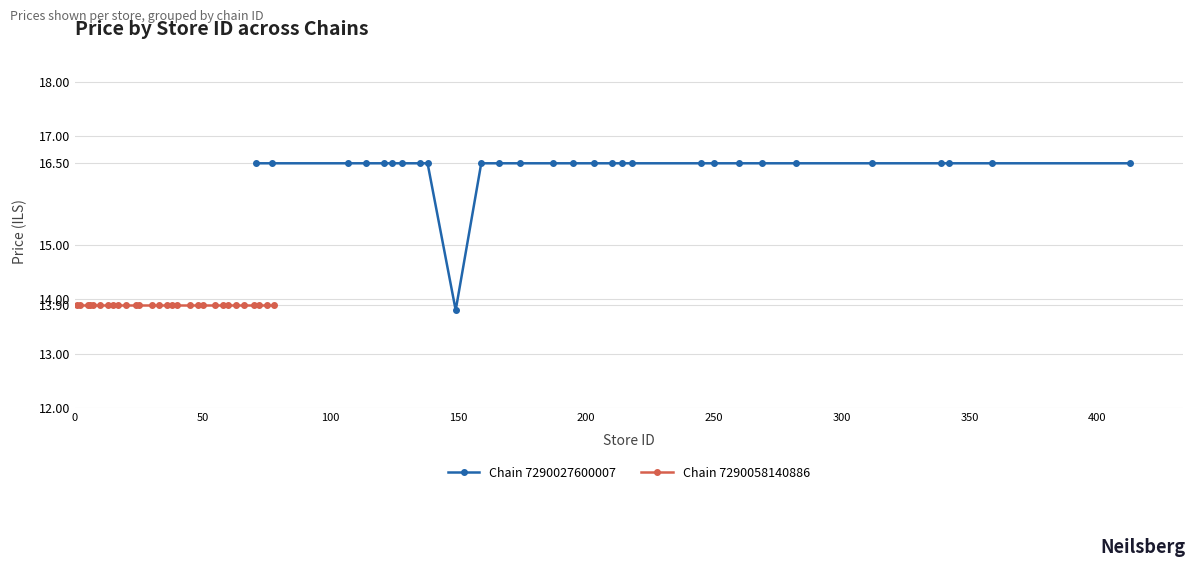

What is the lowest value of the Chain 7290027600007 series?

13.8